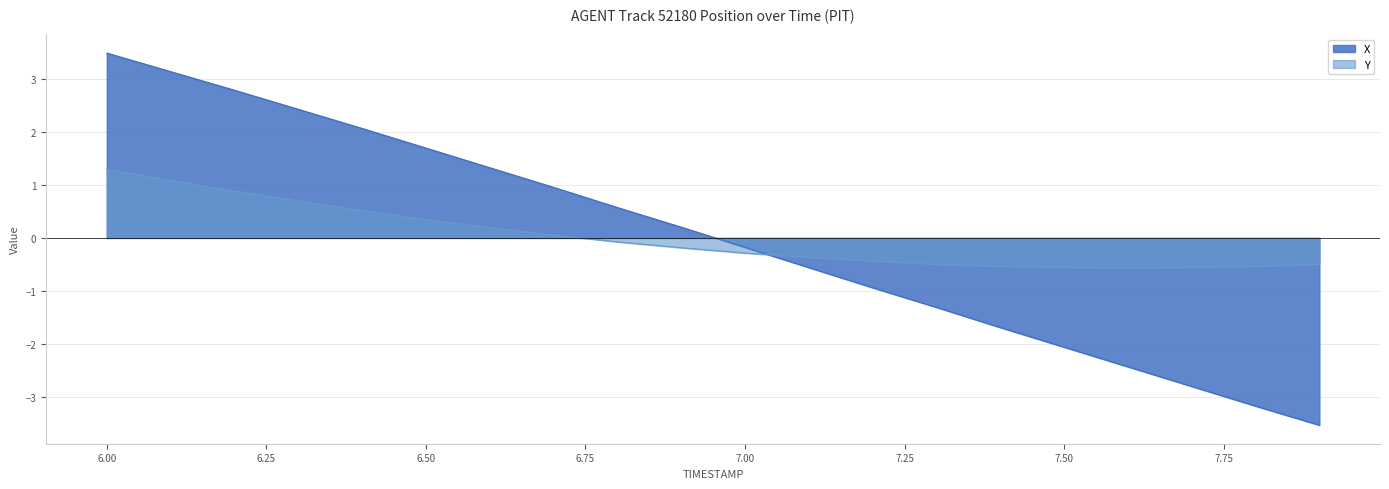

Which has a higher value, 6.9 or 7.4?

6.9